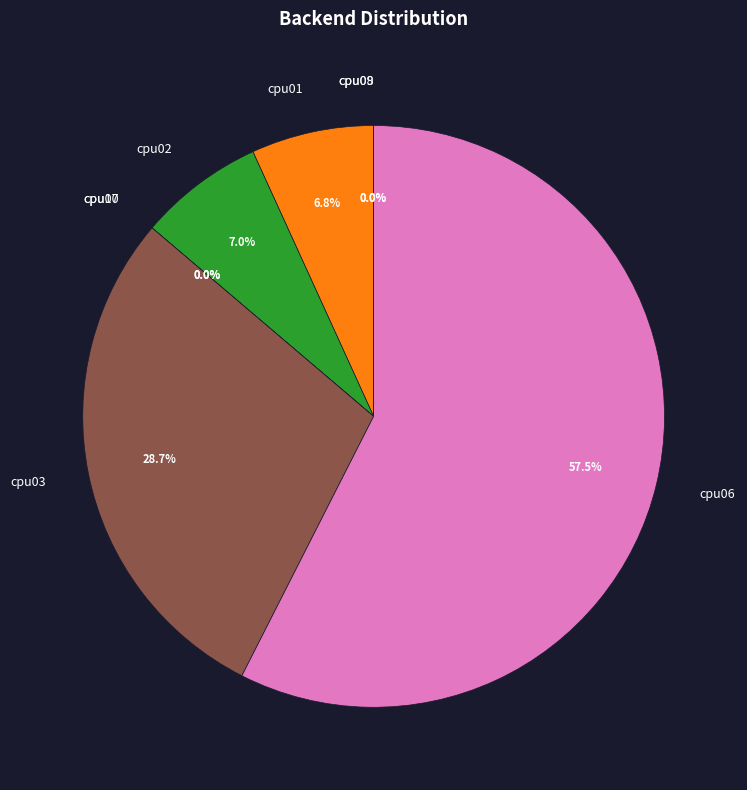

To the nearest percent, what is the average slice percentage?

12%